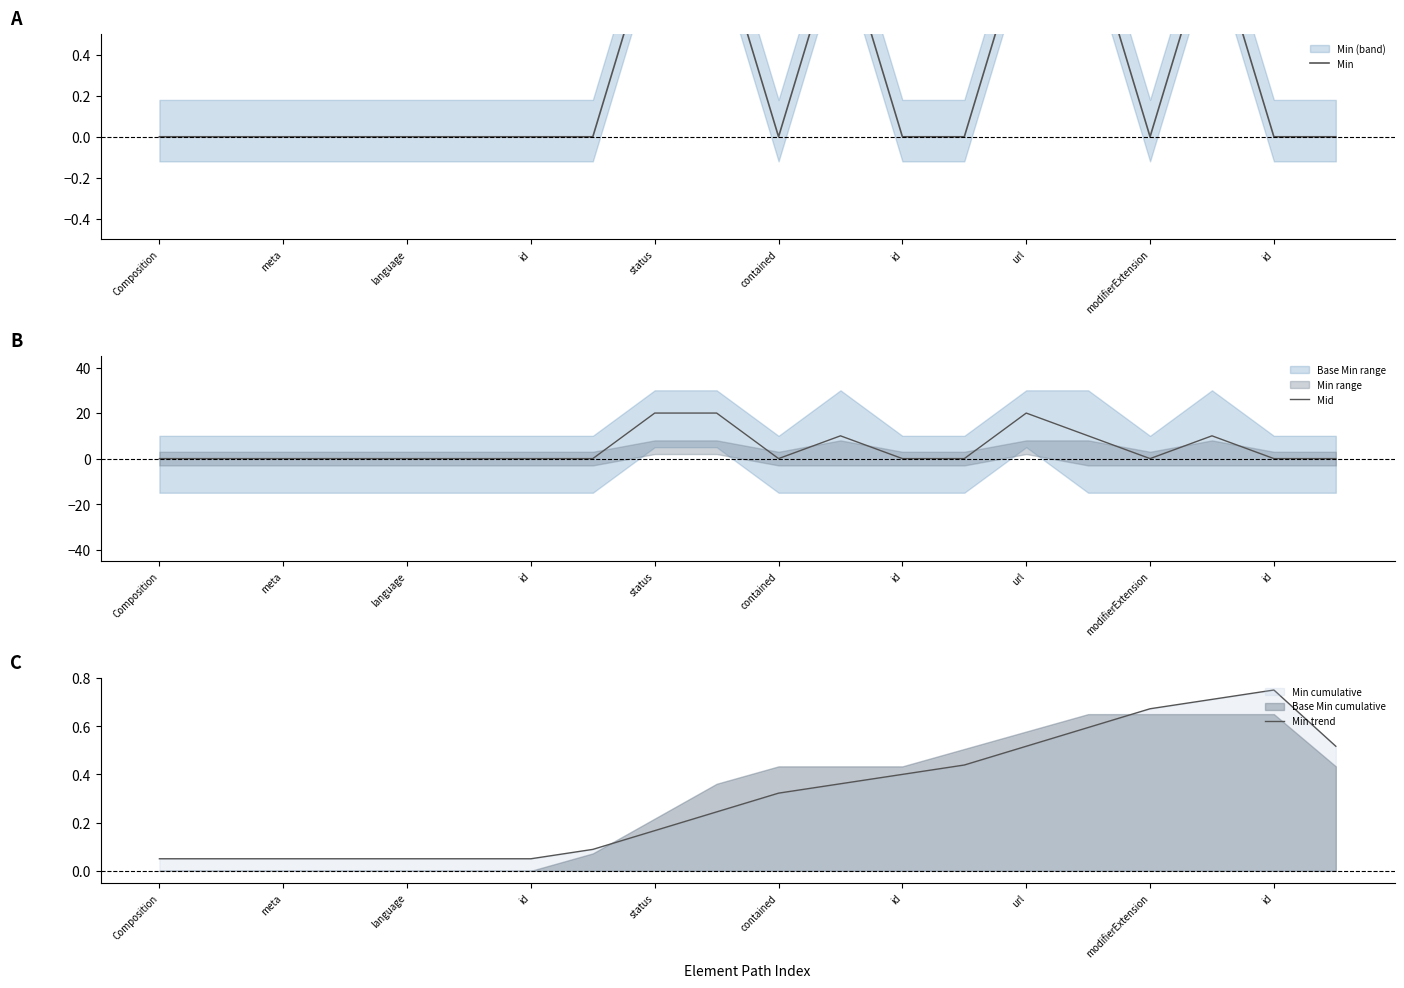

How many values in the Mid series exceed 0?

6